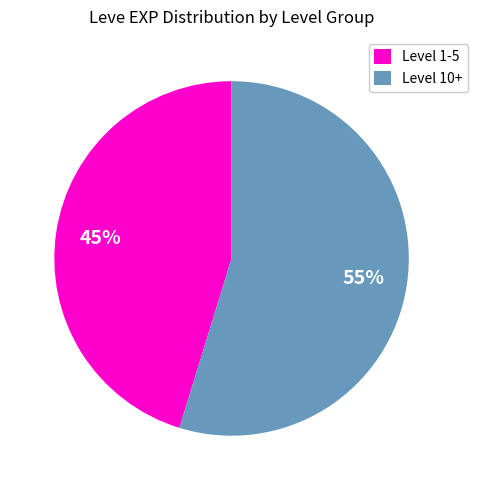

The Level 10+ slice represents 55% of the pie. True or false?

True